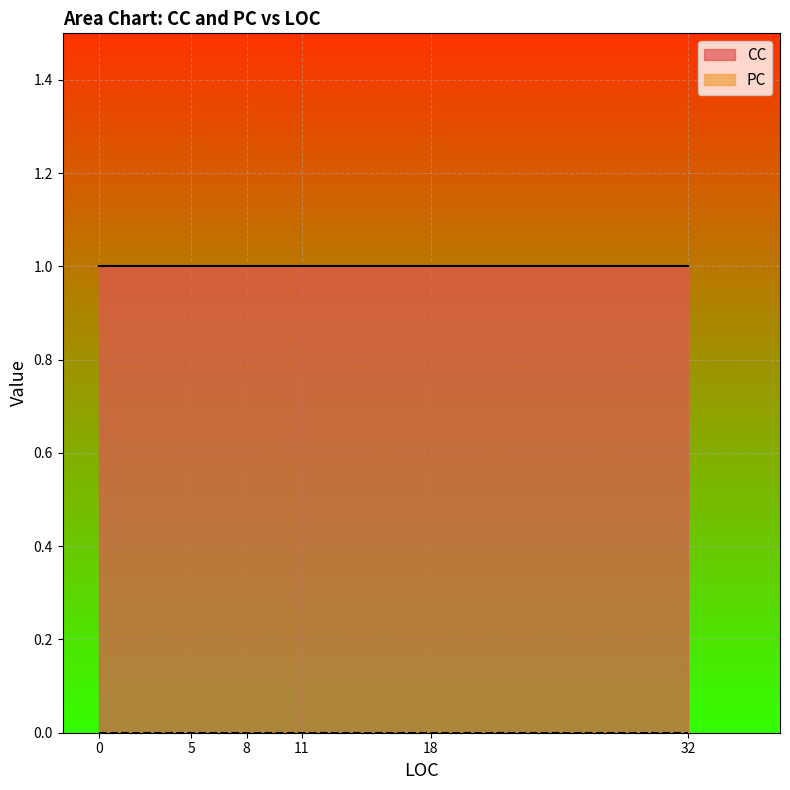

The CC series shows 1 at 5. True or false?

True